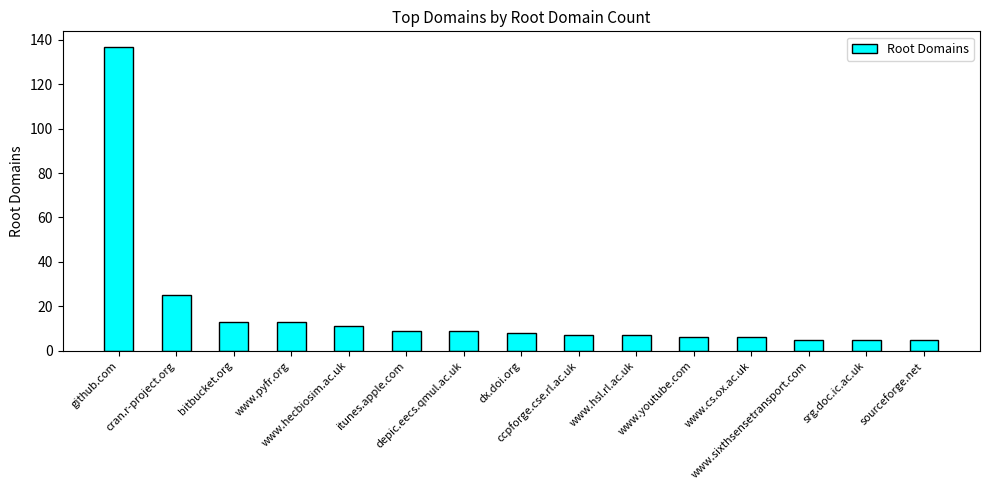

What is the ratio of the value at itunes.apple.com to the value at github.com?

0.1